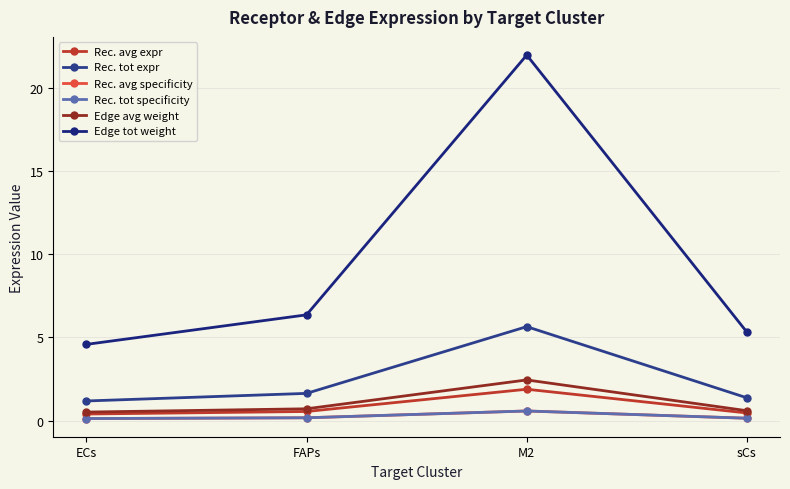

What value does the Rec. tot expr series have at sCs?

1.4